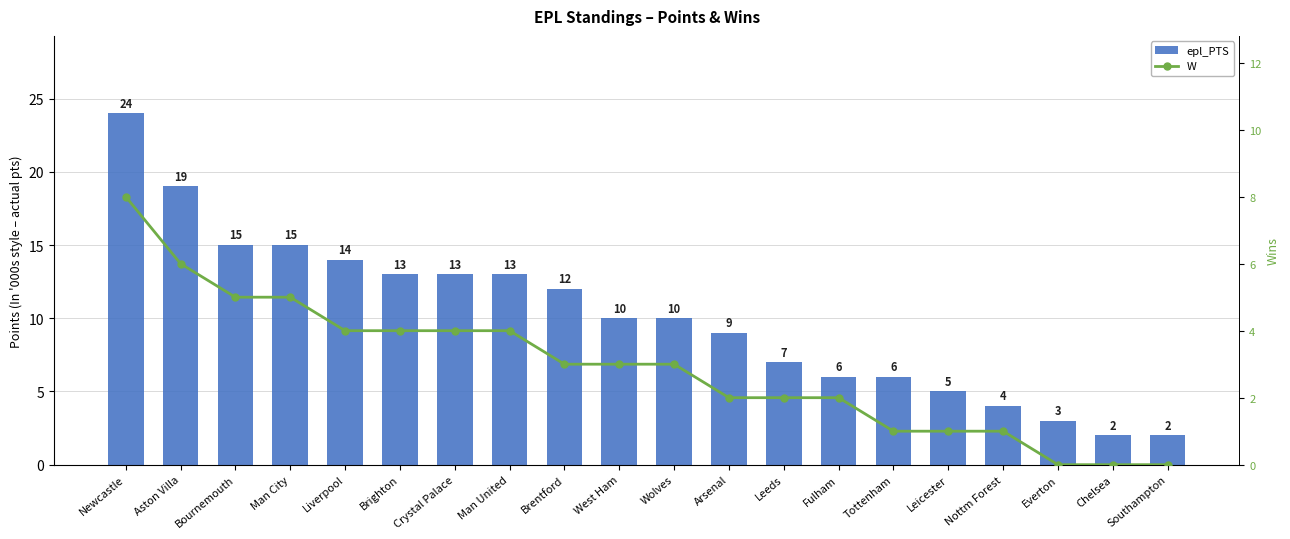

Is the value of W at Man United greater than the value of epl_PTS at West Ham?

No